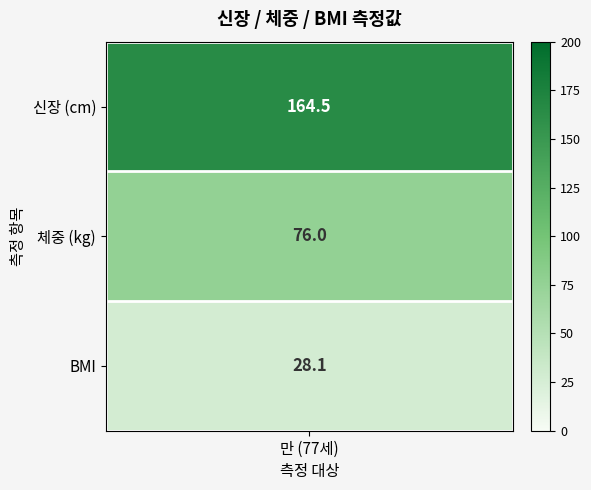

Is the value of cm at 1 greater than the value of kg at 0?

No